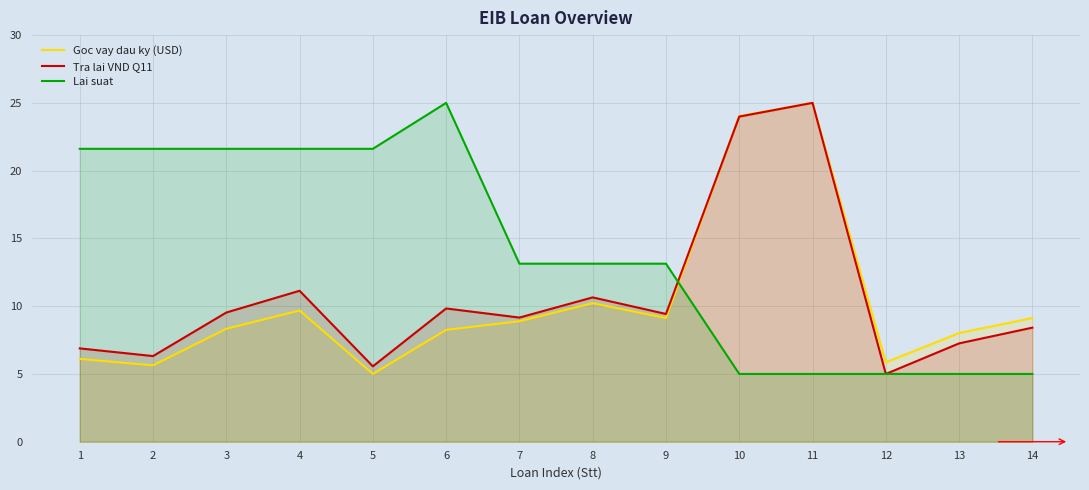

Is it true that Goc vay dau ky (USD) equals 8.3 at 6?

True